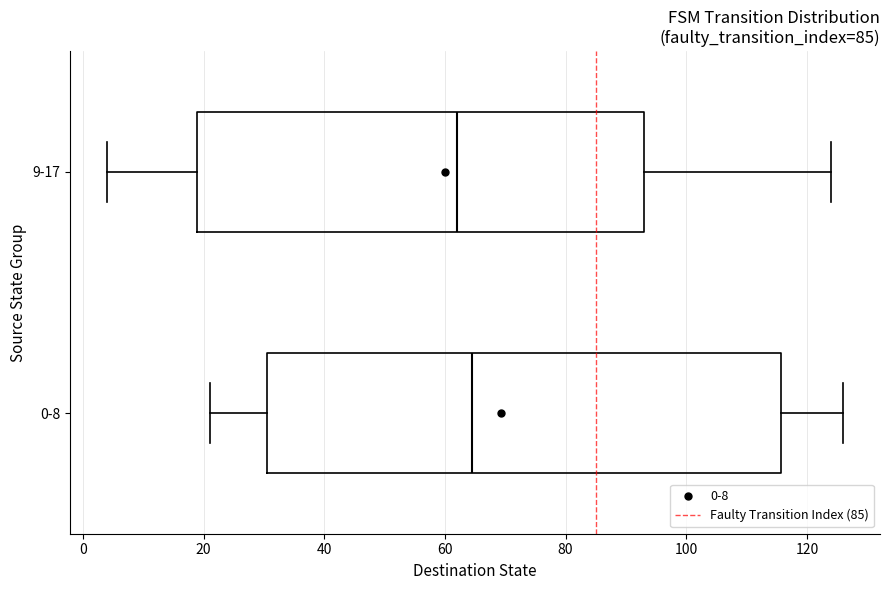

Comparing the boxes themselves (not the whiskers), which one is the widest?

0-8